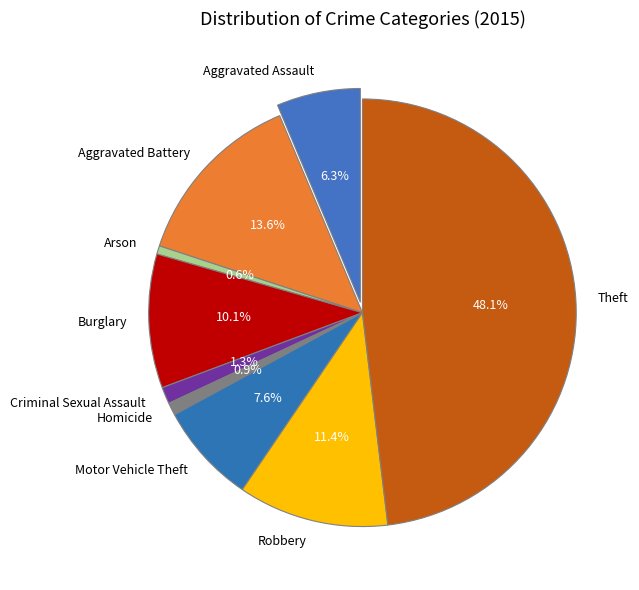

Is the sum of Motor Vehicle Theft and Aggravated Assault greater than half?

No